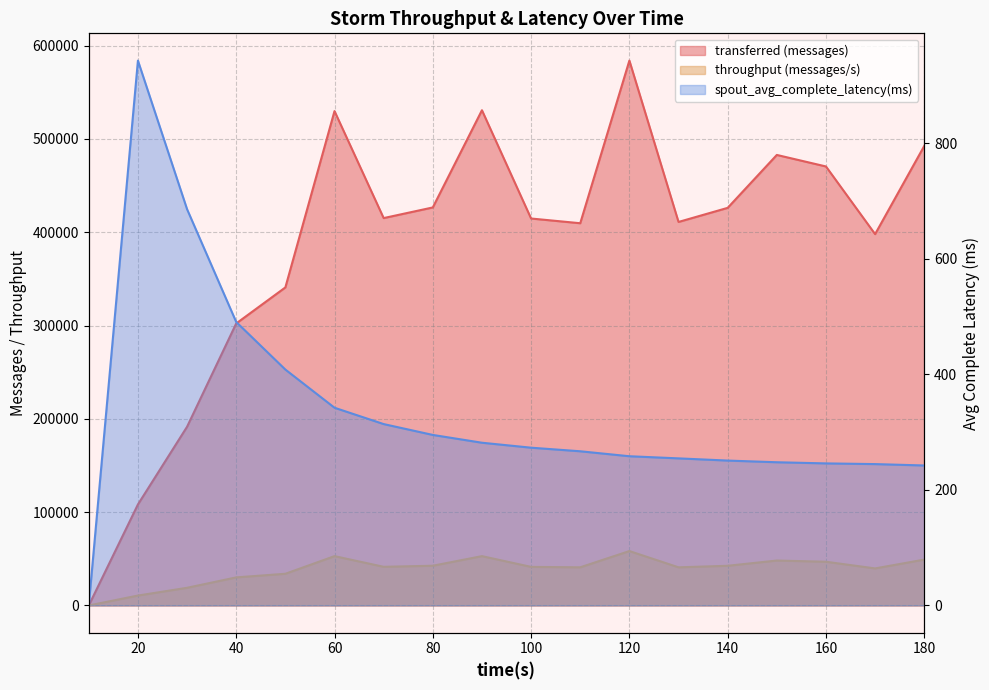

How many interior local peaks does the transferred (messages) series have?

4